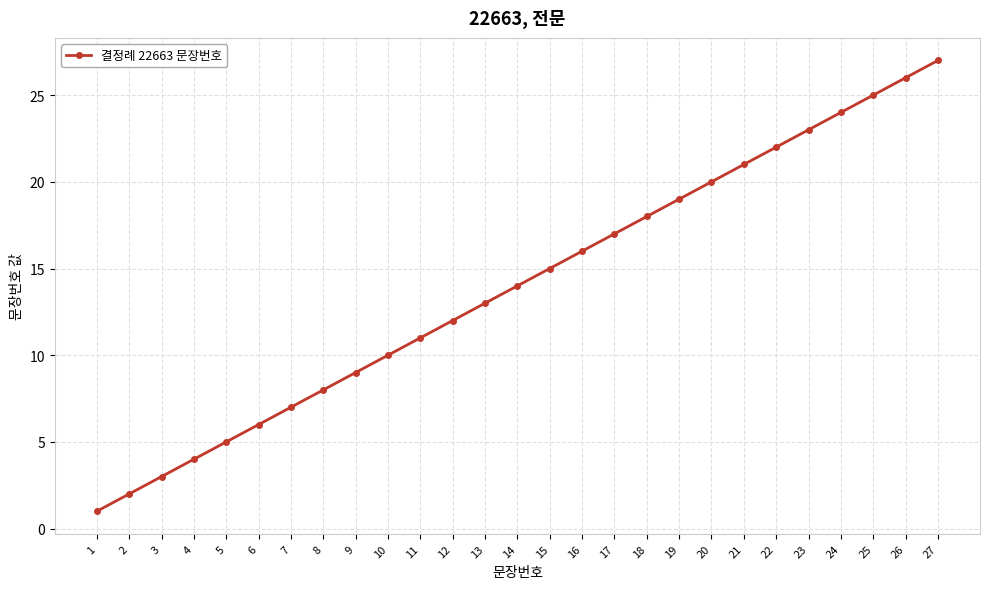

Is it true that the value at 16 is 28?

False